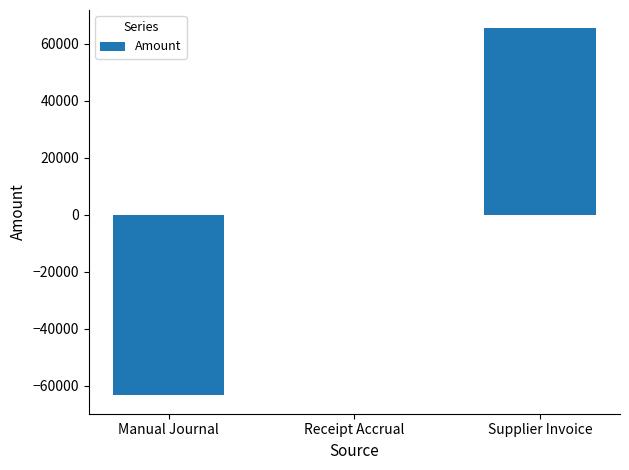

Between Manual Journal and Supplier Invoice, which is larger?

Supplier Invoice